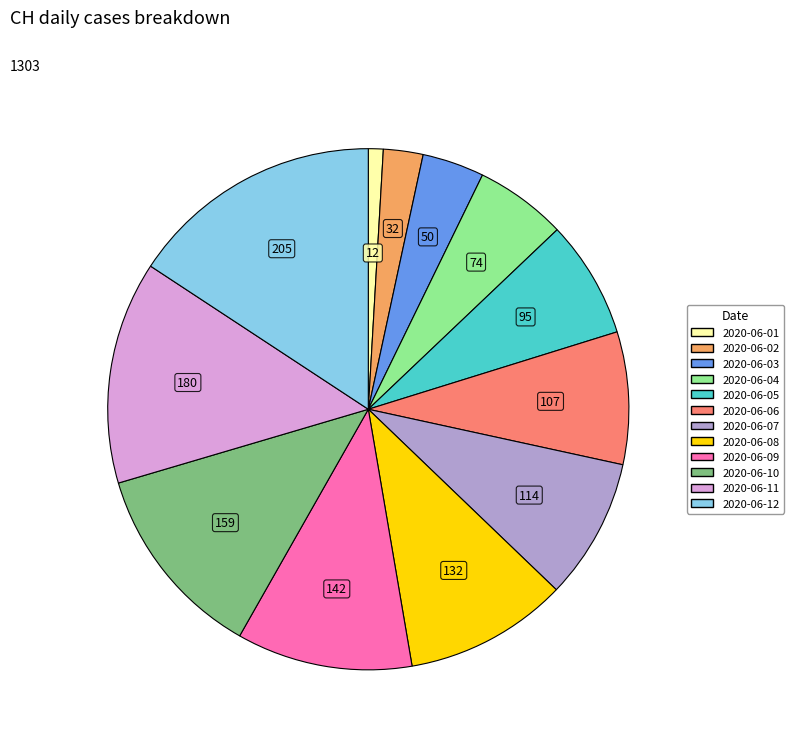

Is the sum of 2020-06-02 and 2020-06-11 greater than half?

No